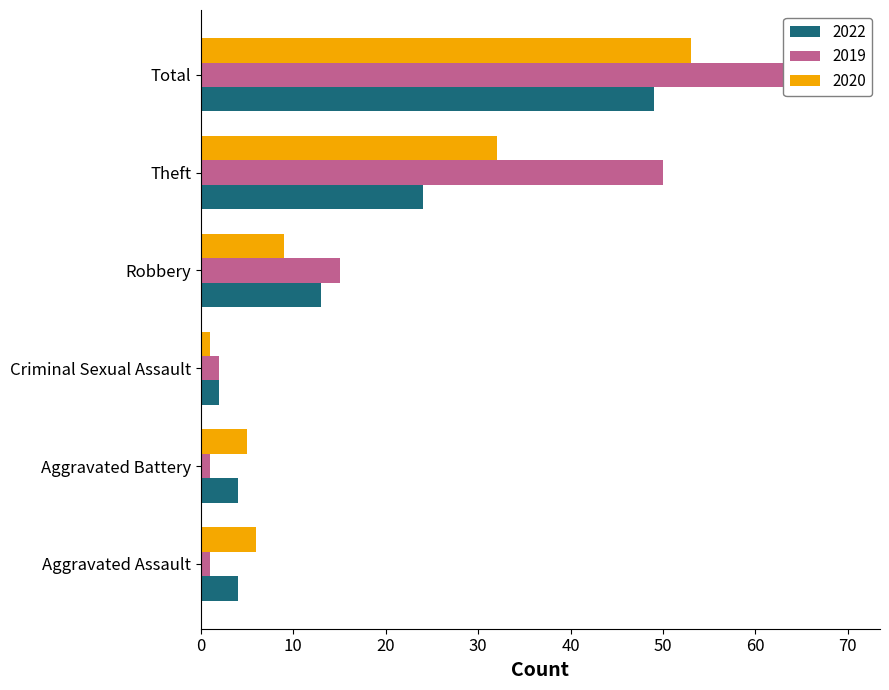

At how many categories does at least one series exceed 18?

2